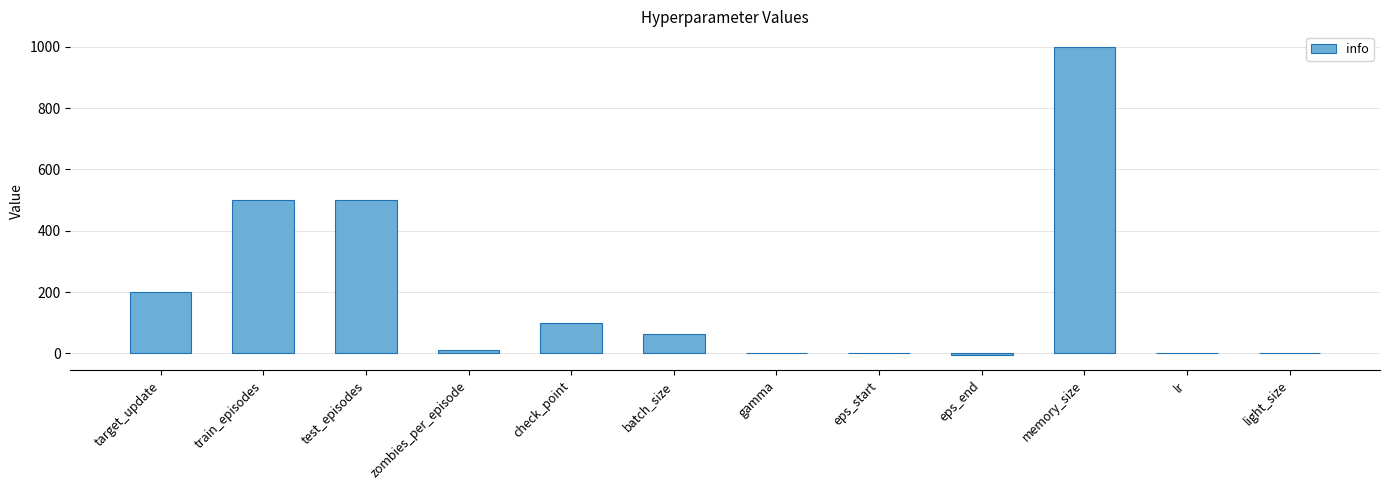

What is the maximum value shown in the chart?

1000.0